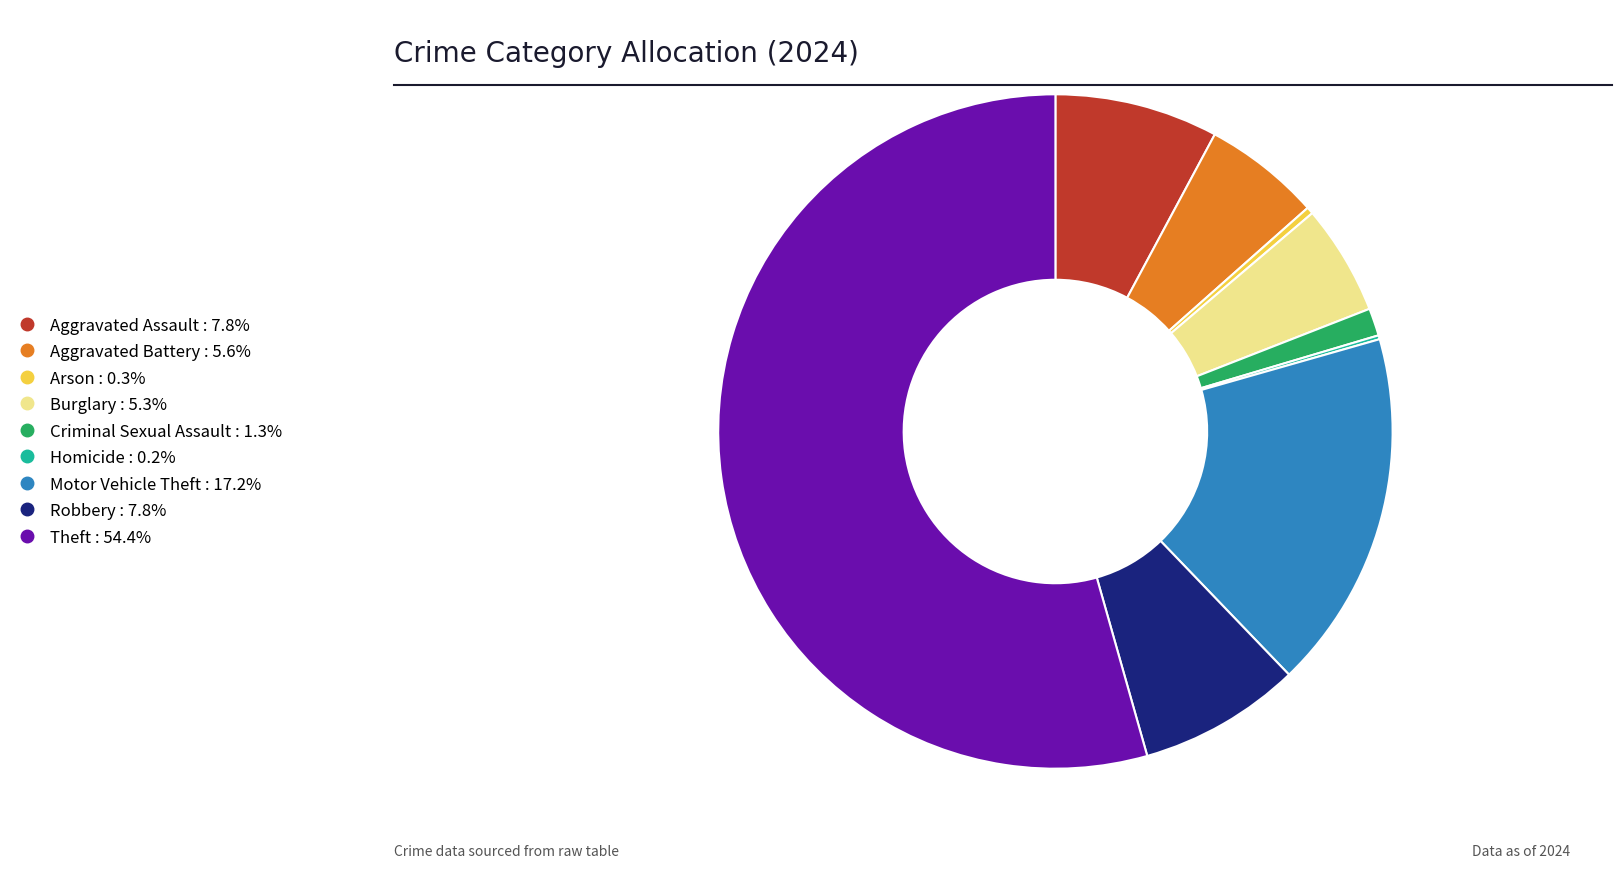

Do Robbery and Aggravated Battery together represent more than half of the pie?

No